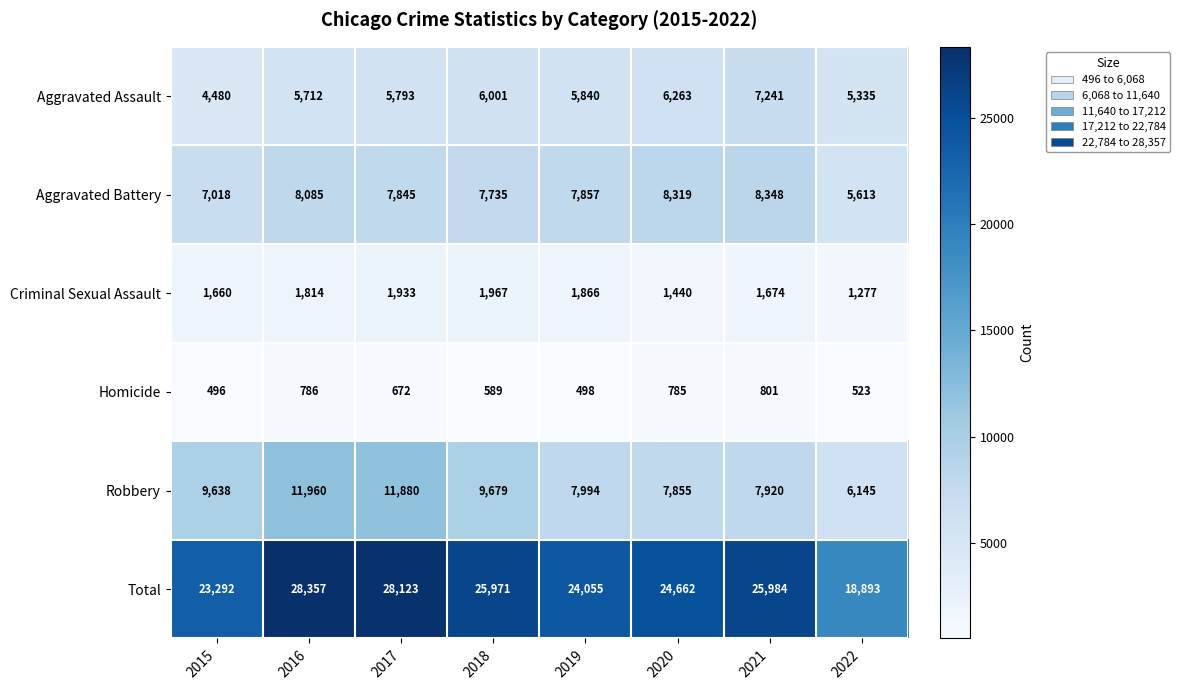

What is the difference between the highest and lowest values at 2015?

22796